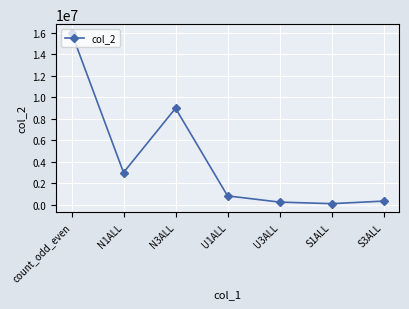

How many data points are less than 805843?

3